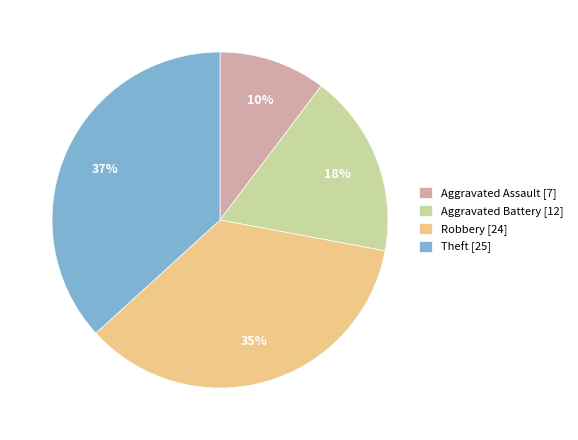

Which category has the smallest portion of the pie?

Aggravated Assault